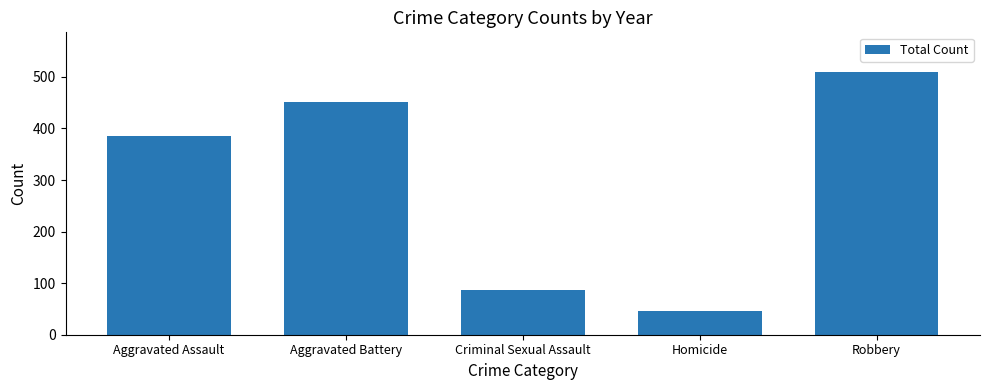

The chart shows a value of 872 at Robbery. True or false?

False